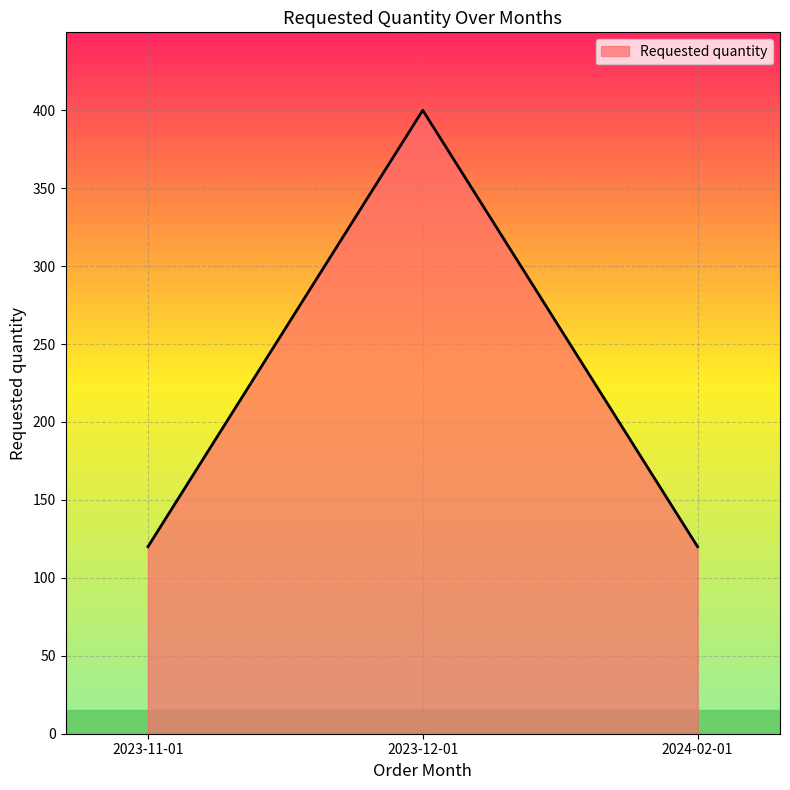

Reading right to left, extract all data points from this chart.

120	400	120